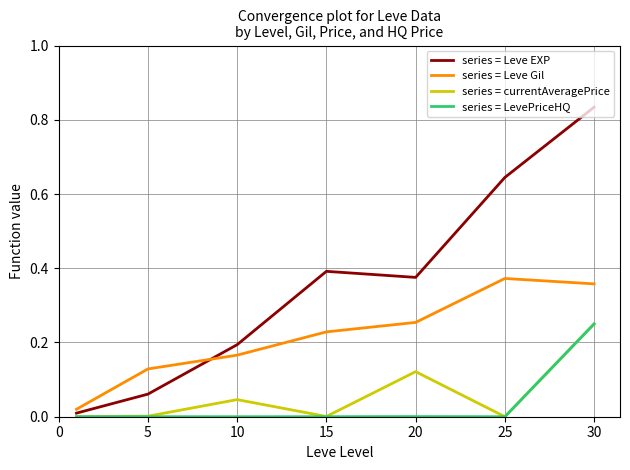

Which series has the largest total across all categories?

series = Leve EXP